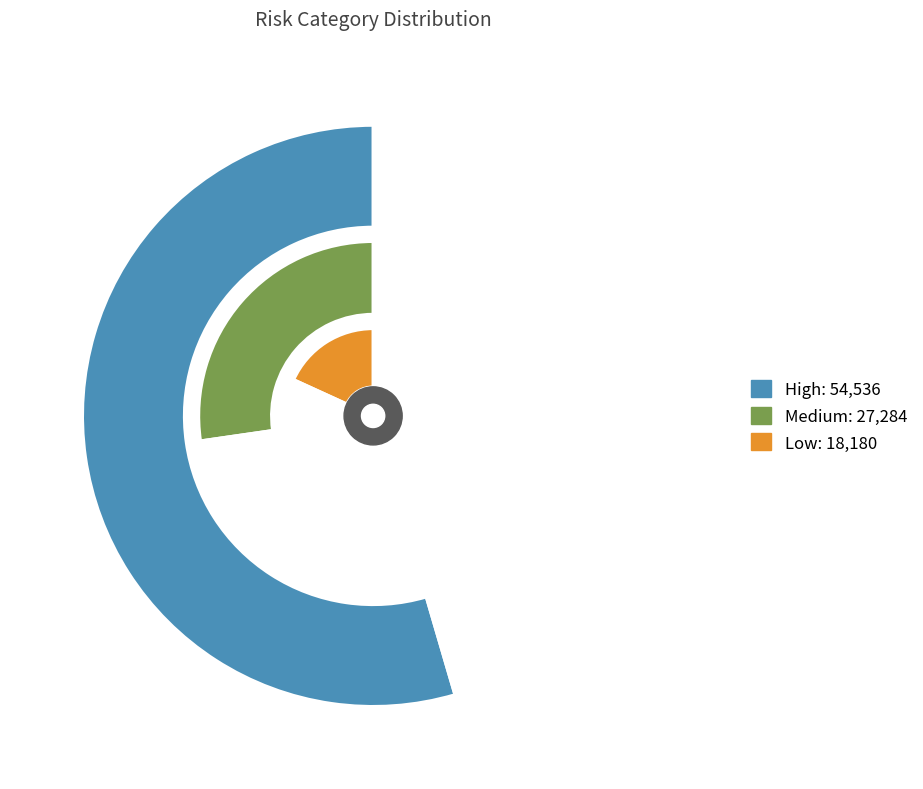

Which category has the biggest portion of the pie?

High